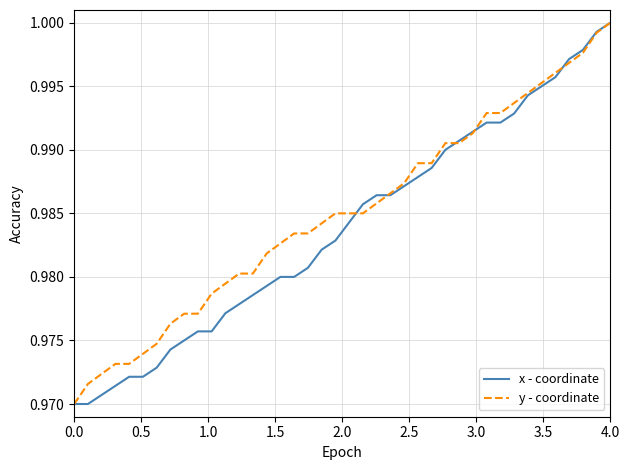

What is the sum of all x - coordinate values?

39.4